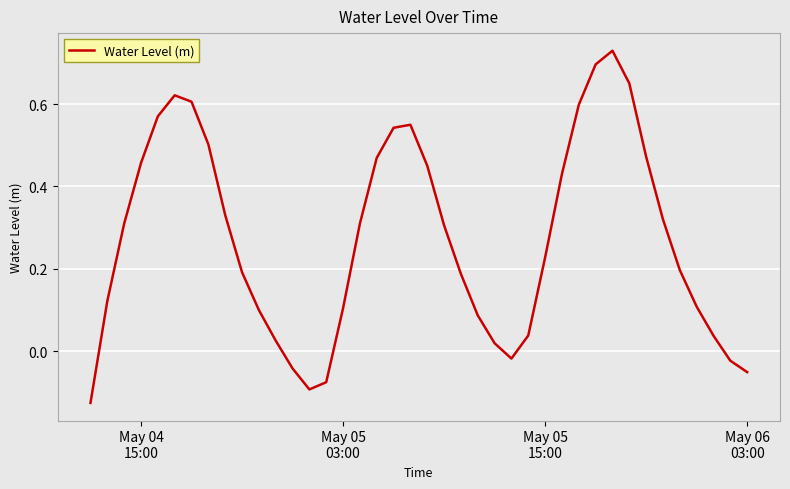

What is the sum of all values?

10.9